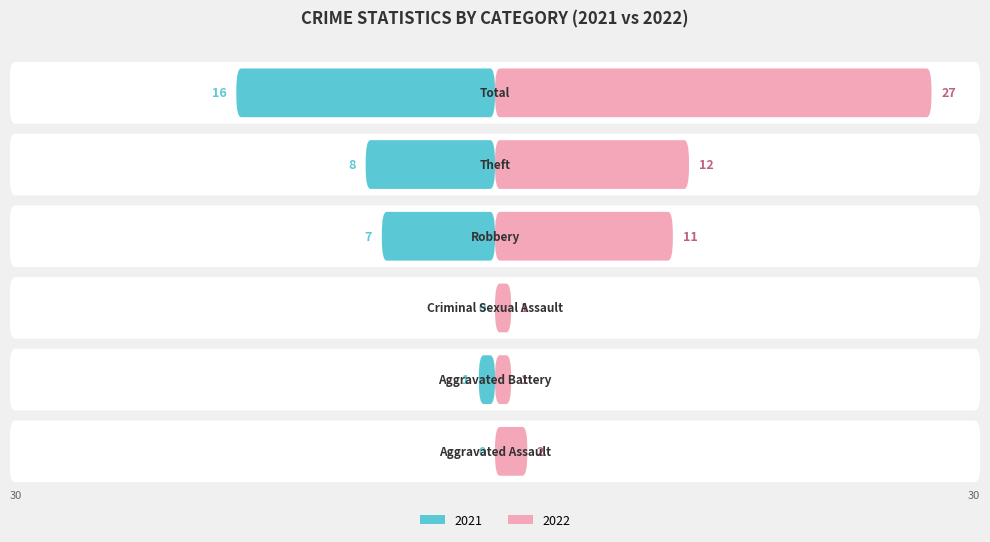

Between Aggravated Assault and Criminal Sexual Assault, which series saw the biggest shift?

Right (2022)